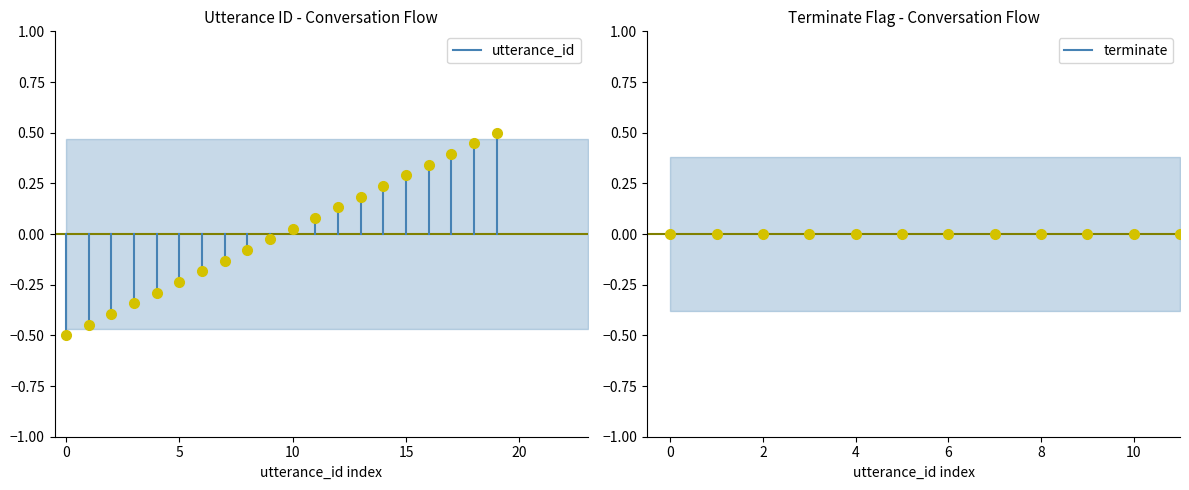

True or false: terminate has a value of 0.0 at 0.

True